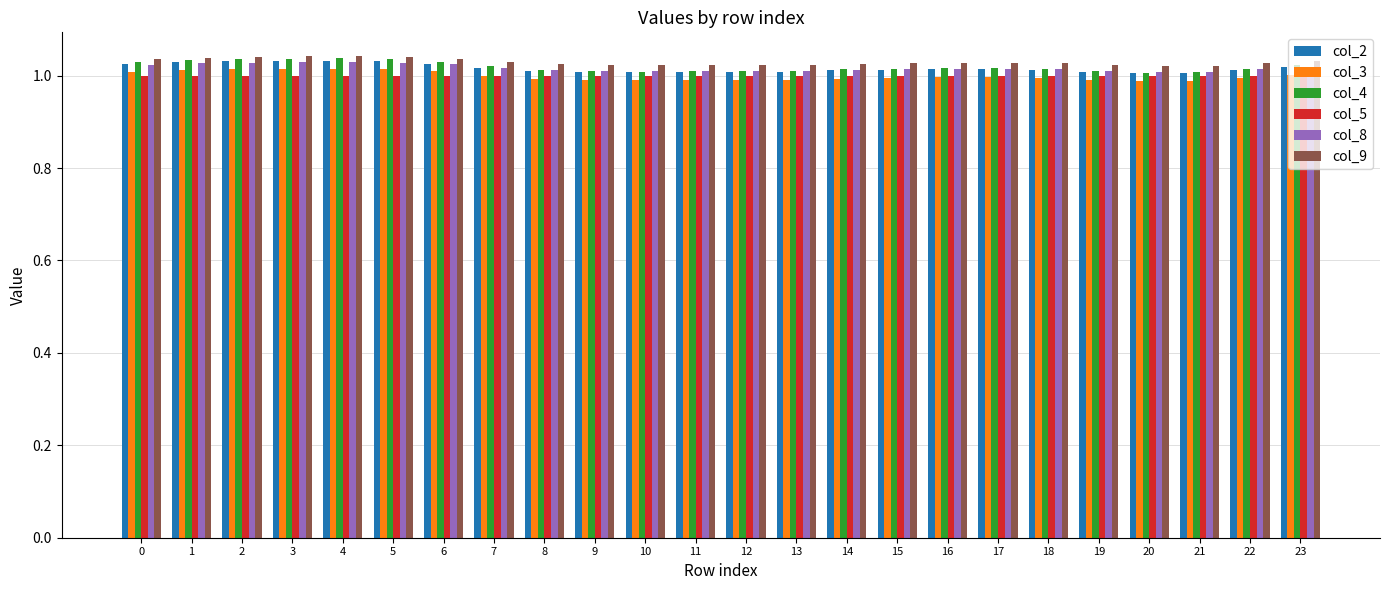

How many series are shown in this chart?

6